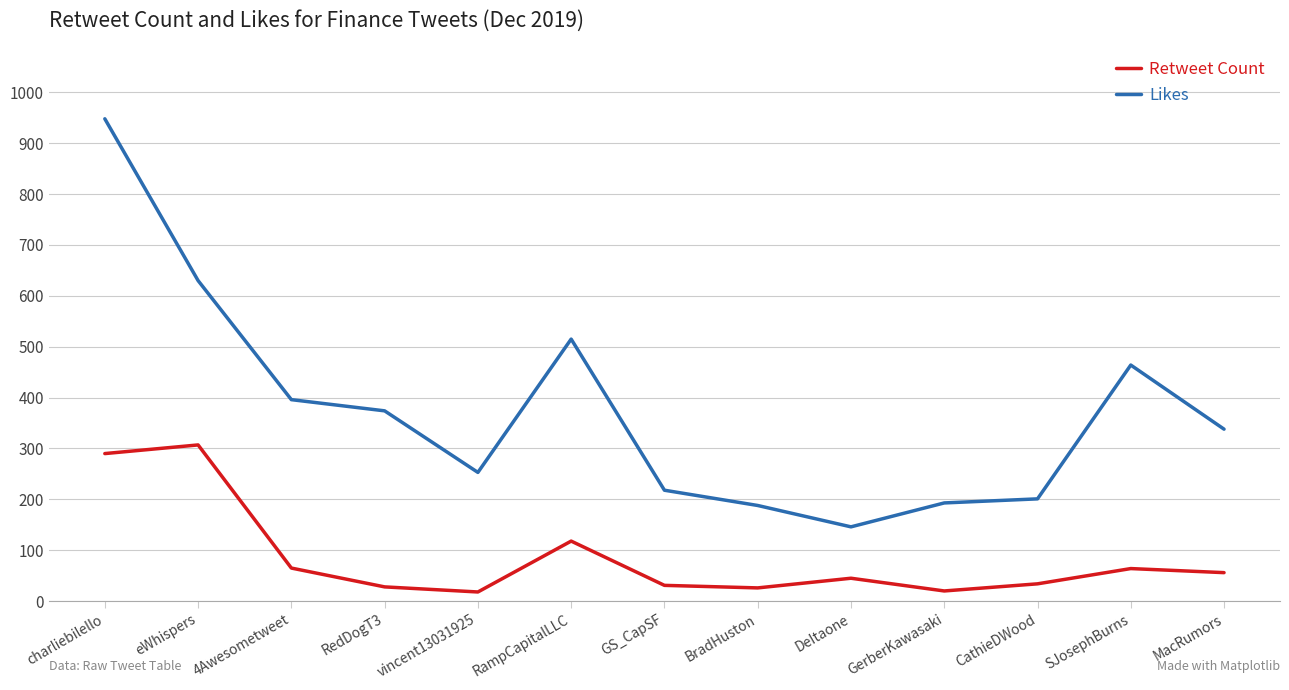

Which series has the largest range (max minus min)?

Likes